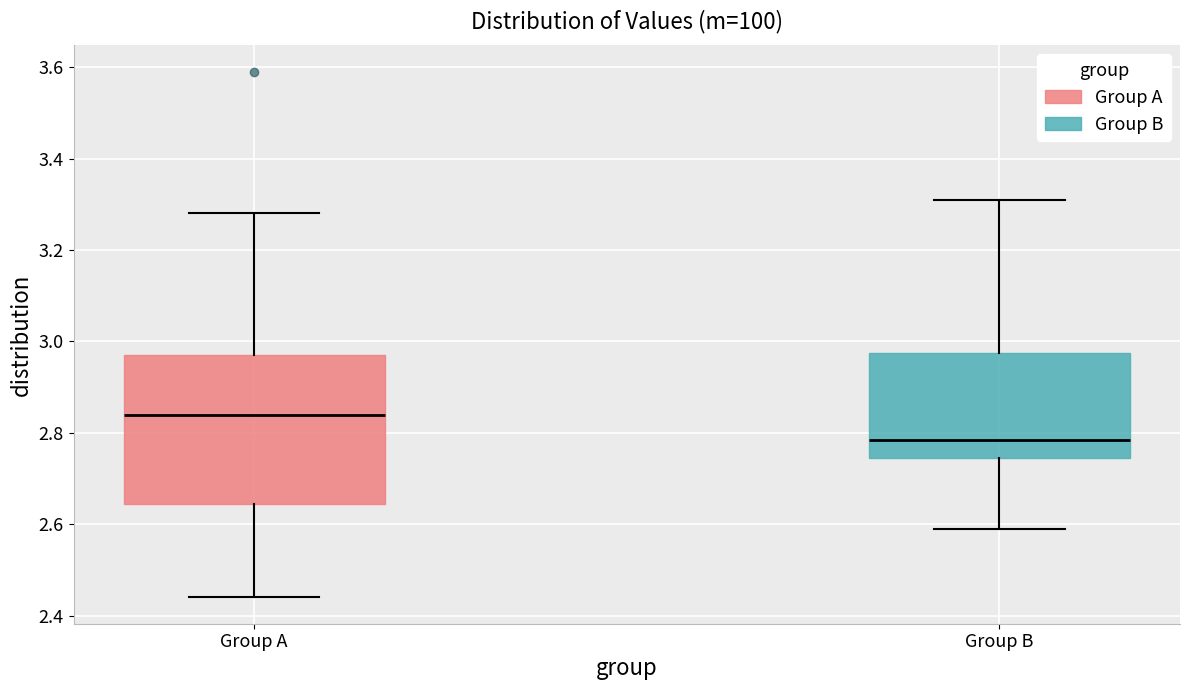

Where does the lower whisker of the box for Group A end on the y-axis? The values are not printed on the chart, so give them approximately, as read against the axis.

2.44